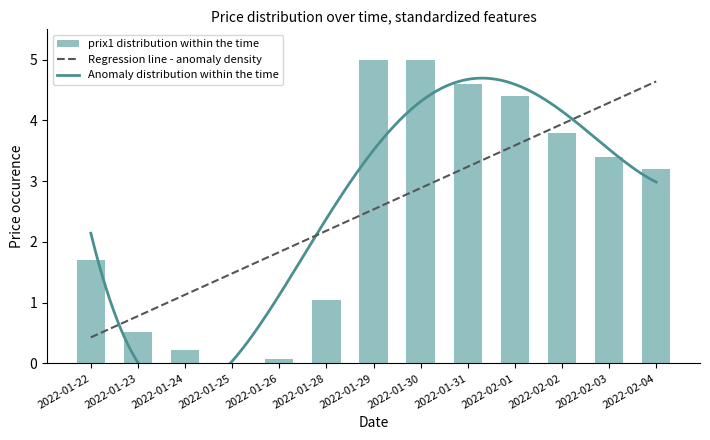

Rank the categories by value from lowest to highest.

2022-01-25, 2022-01-26, 2022-01-24, 2022-01-23, 2022-01-28, 2022-01-22, 2022-02-04, 2022-02-03, 2022-02-02, 2022-02-01, 2022-01-31, 2022-01-29, 2022-01-30